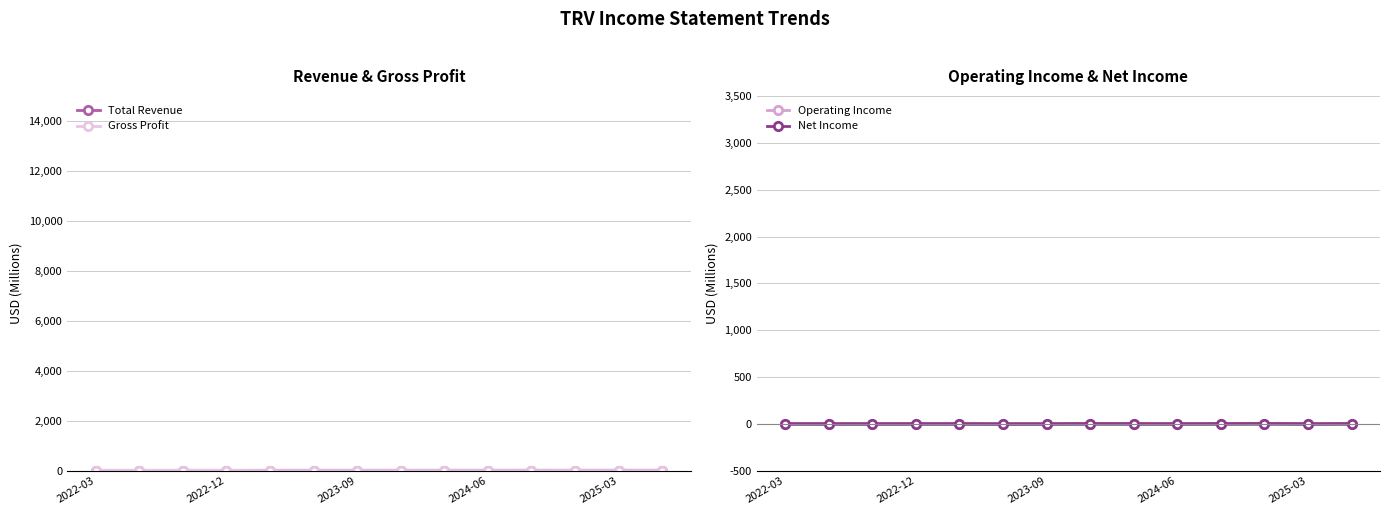

Reading right to left, extract all data points from this chart.

Total Revenue: 12.1	11.8	12.0	11.9	11.3	11.2	10.9	10.6	10.1	9.7	9.6	9.3	9.2	8.8
Gross Profit: 3.5	2.0	4.2	3.1	2.2	2.9	3.4	1.9	1.4	2.3	8.2	7.9	7.8	7.5
Operating Income: 2.0	0.6	2.7	1.7	0.8	1.5	2.1	0.6	0.0	1.0	1.1	0.6	0.7	1.3
Net Income: 1.5	0.4	2.1	1.3	0.5	1.1	1.6	0.4	-0.0	1.0	0.8	0.5	0.5	1.0